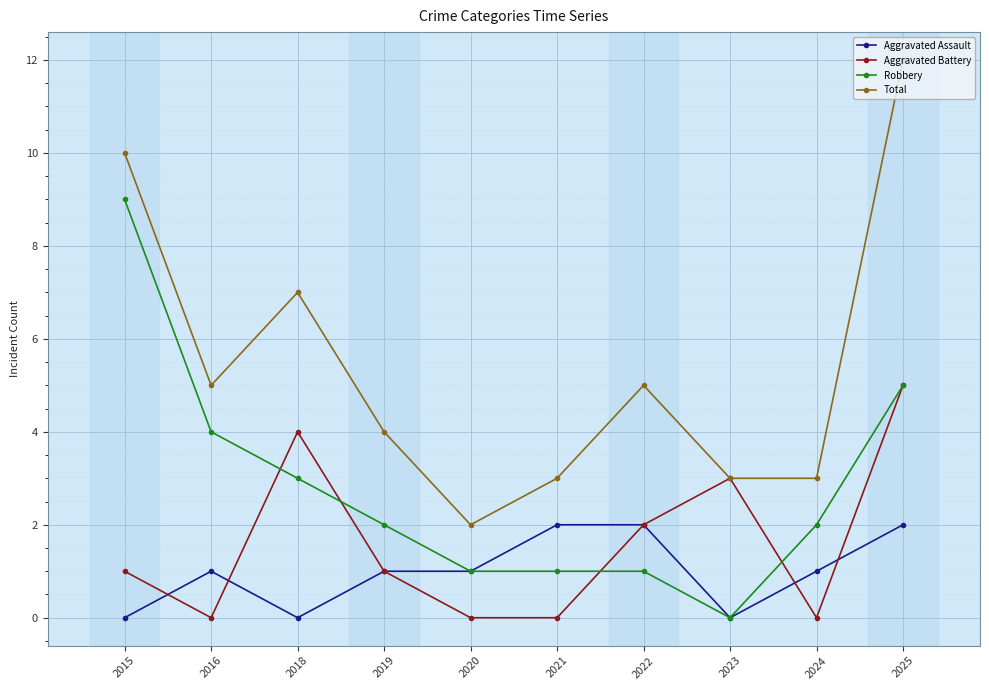

Count the Aggravated Battery values in the range 0 to 3.

8